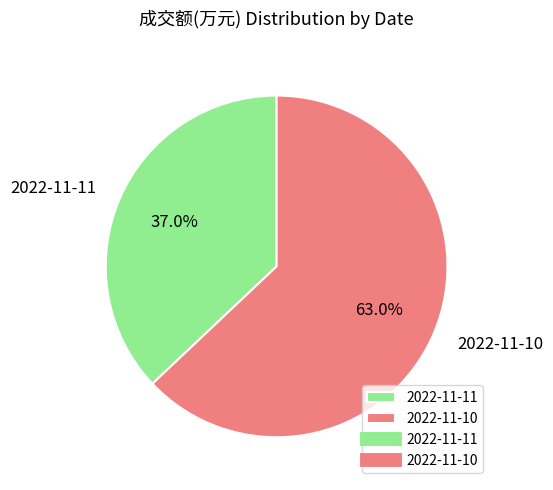

Between 2022-11-11 and 2022-11-10, which is larger?

2022-11-10